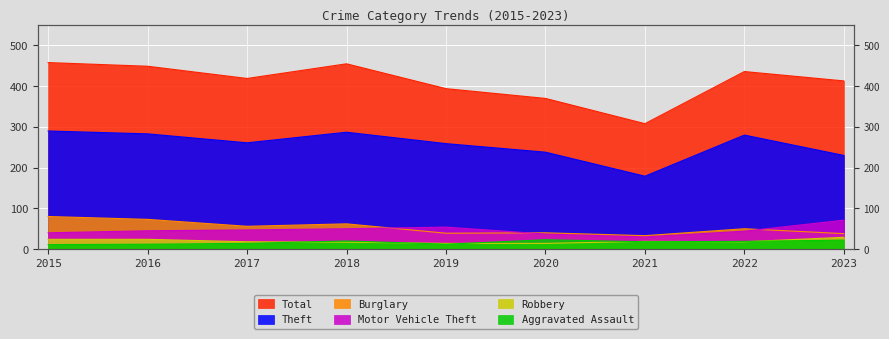

What are all the series names shown in the legend?

Total, Theft, Burglary, Motor Vehicle Theft, Robbery, Aggravated Assault